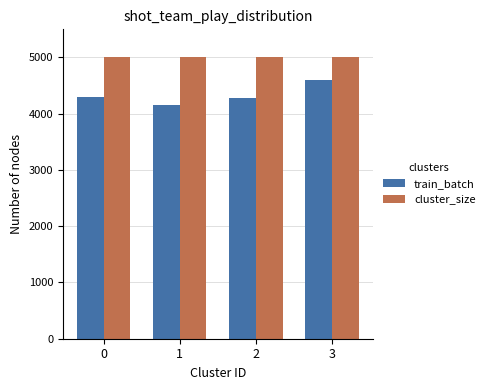

What is the difference between the train_batch values at 3 and 0?

300